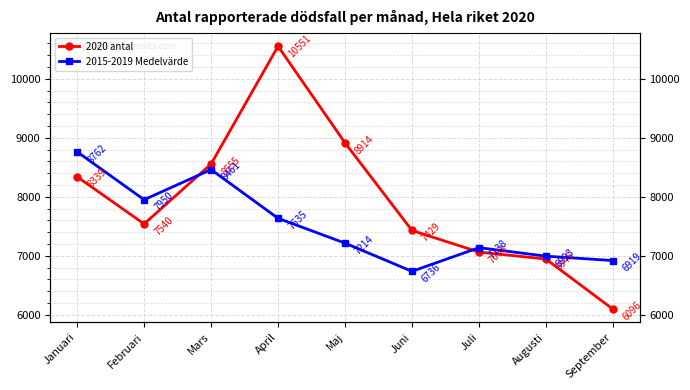

At which label does 2015-2019 Medelvärde reach its minimum?

Juni